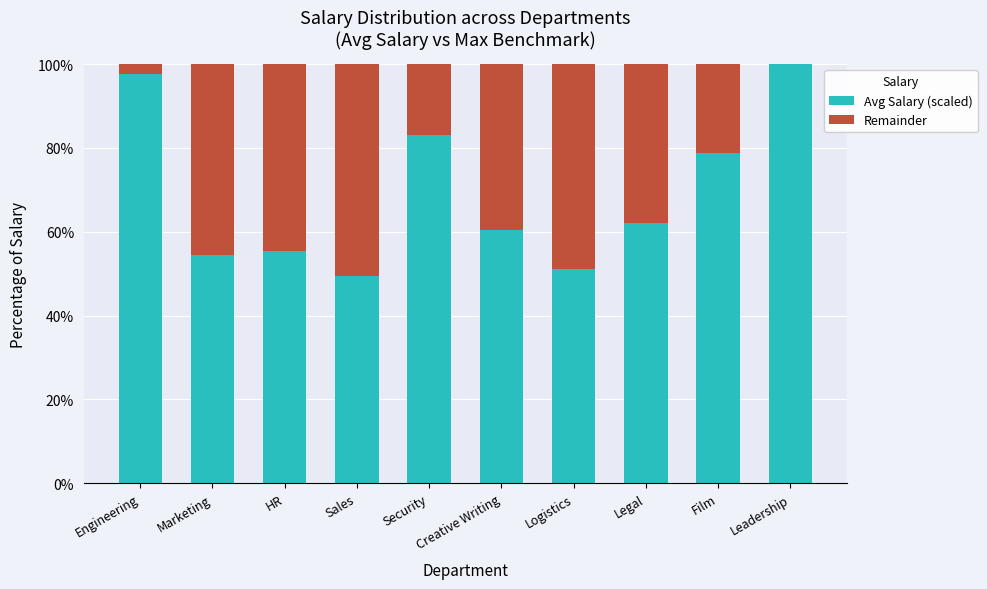

What position from the left is Creative Writing?

6